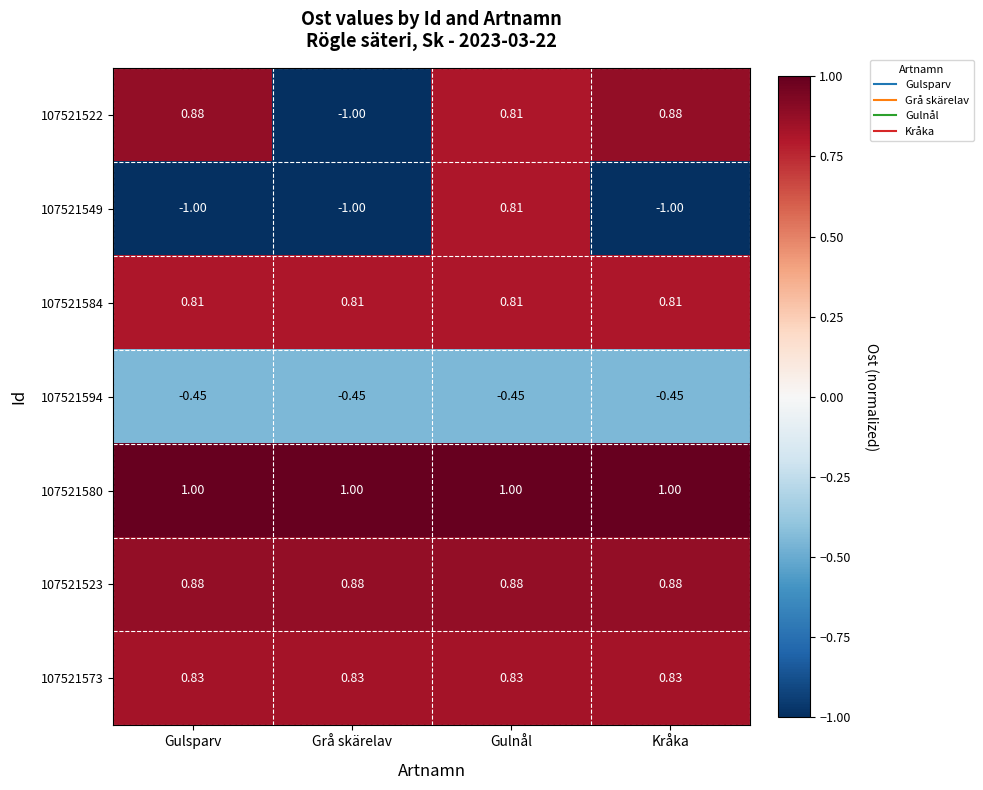

What is the difference between the highest and lowest values at Kråka?

2.0